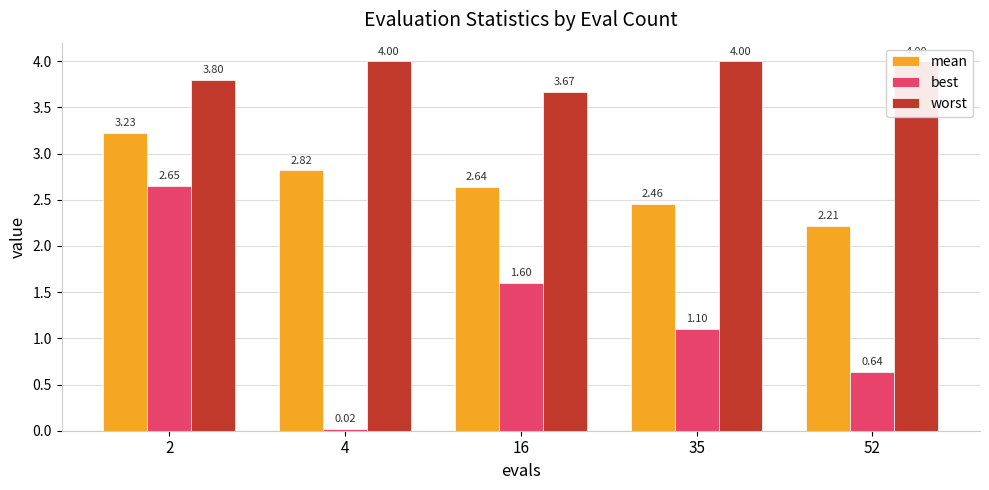

What are all the series names shown in the legend?

mean, best, worst